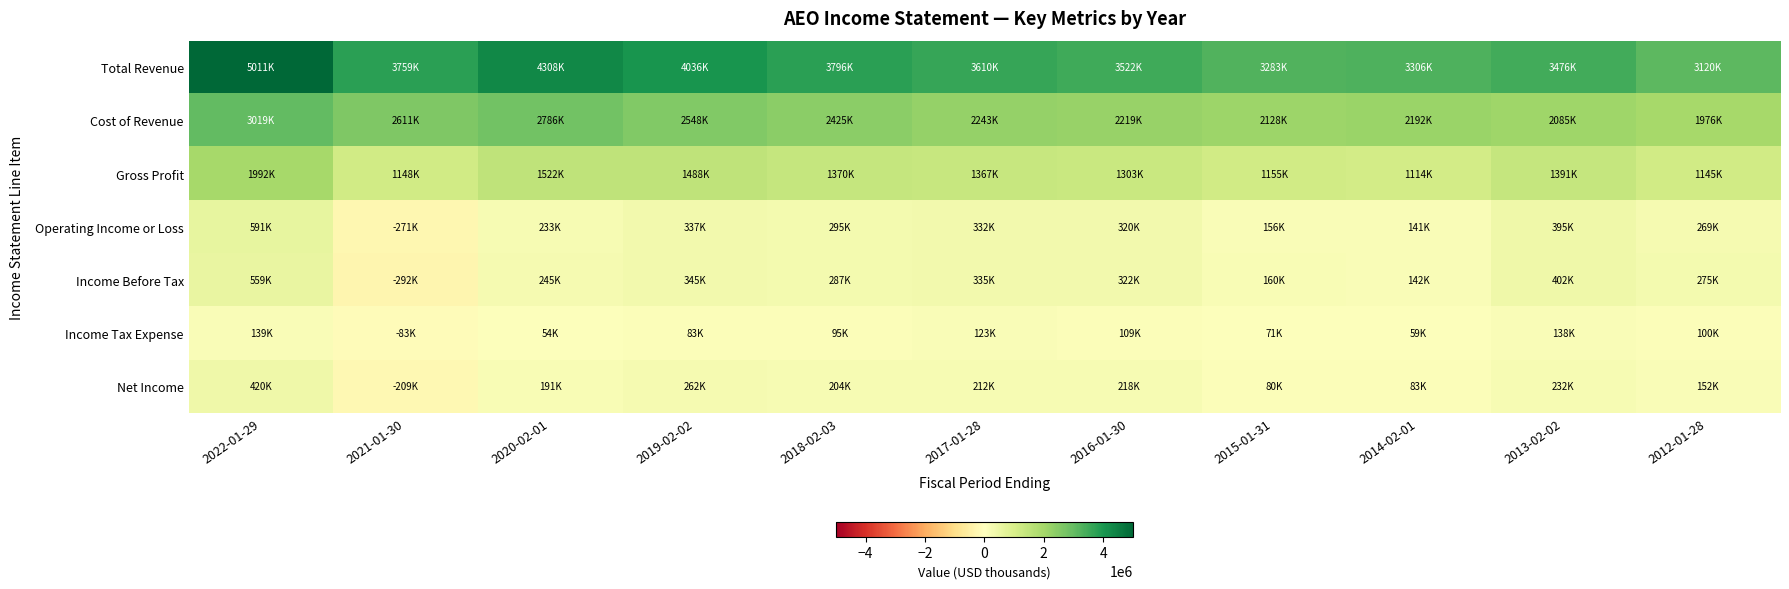

Reading left to right, list all the values displayed in this chart.

Total Revenue: 2022-01-29=5010800	2021-01-30=3759100	2020-02-01=4308200	2019-02-02=4035700	2018-02-03=3795500	2017-01-28=3609900	2016-01-30=3521800	2015-01-31=3282900	2014-02-01=3305800	2013-02-02=3475800	2012-01-28=3120100
Cost of Revenue: 2022-01-29=3019000	2021-01-30=2611000	2020-02-01=2785900	2019-02-02=2548100	2018-02-03=2425000	2017-01-28=2242900	2016-01-30=2219100	2015-01-31=2128200	2014-02-01=2191800	2013-02-02=2084600	2012-01-28=1975500
Gross Profit: 2022-01-29=1991800	2021-01-30=1148100	2020-02-01=1522300	2019-02-02=1487600	2018-02-03=1370500	2017-01-28=1366900	2016-01-30=1302700	2015-01-31=1154700	2014-02-01=1114000	2013-02-02=1391200	2012-01-28=1144600
Operating Income or Loss: 2022-01-29=591100	2021-01-30=-271300	2020-02-01=233300	2019-02-02=337100	2018-02-03=294800	2017-01-28=331500	2016-01-30=319900	2015-01-31=155800	2014-02-01=141100	2013-02-02=394600	2012-01-28=268700
Income Before Tax: 2022-01-29=558900	2021-01-30=-292300	2020-02-01=245300	2019-02-02=345100	2018-02-03=287200	2017-01-28=335300	2016-01-30=321900	2015-01-31=159500	2014-02-01=142100	2013-02-02=402000	2012-01-28=275200
Income Tax Expense: 2022-01-29=139300	2021-01-30=-83000	2020-02-01=54000	2019-02-02=83200	2018-02-03=95100	2017-01-28=122800	2016-01-30=108600	2015-01-31=70700	2014-02-01=59100	2013-02-02=137900	2012-01-28=99900
Net Income: 2022-01-29=419600	2021-01-30=-209300	2020-02-01=191300	2019-02-02=261900	2018-02-03=204200	2017-01-28=212400	2016-01-30=218100	2015-01-31=80300	2014-02-01=83000	2013-02-02=232100	2012-01-28=151700